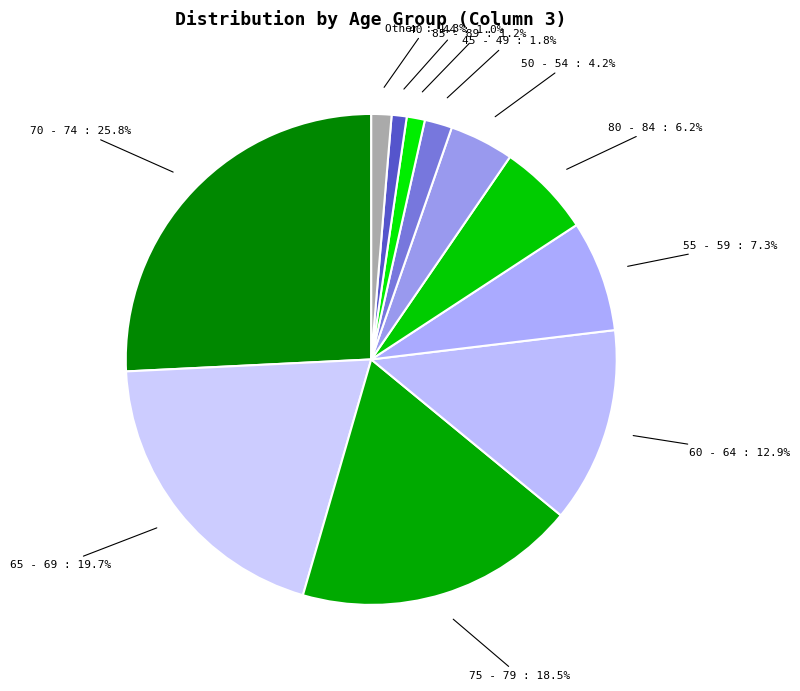

Which has a higher value, 65 - 69 or 70 - 74?

70 - 74